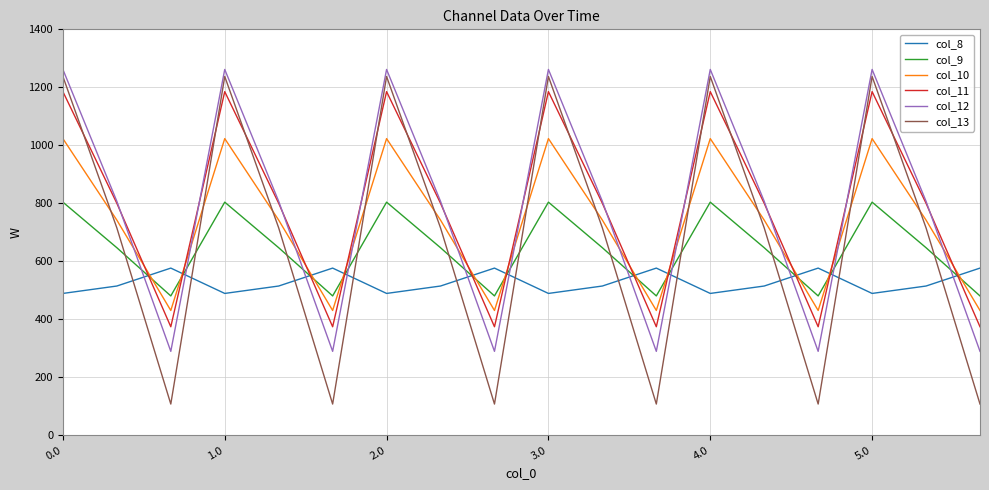

After their last crossing, which series has the higher values: col_9 or col_11?

col_9